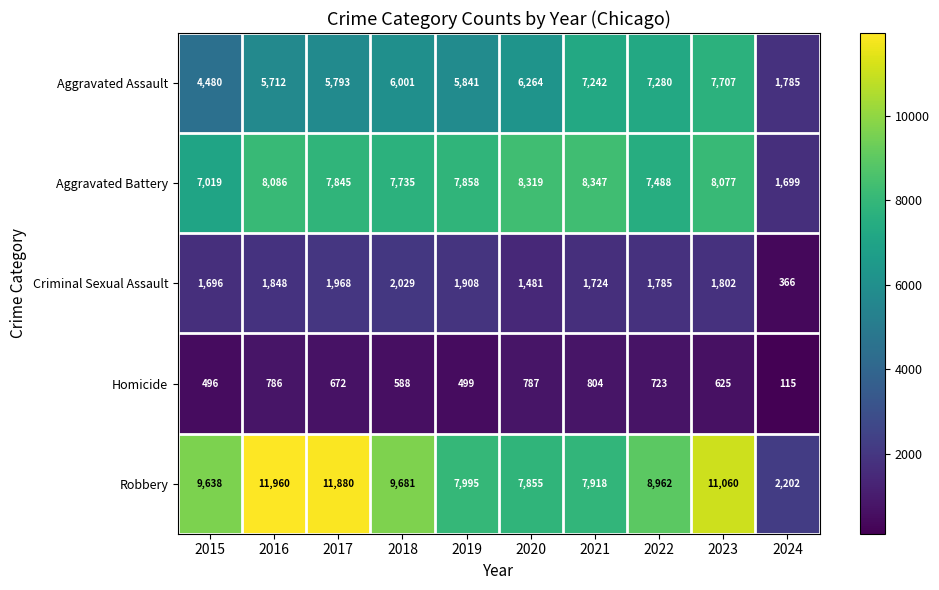

At which category is the sum across all series the highest?

2023